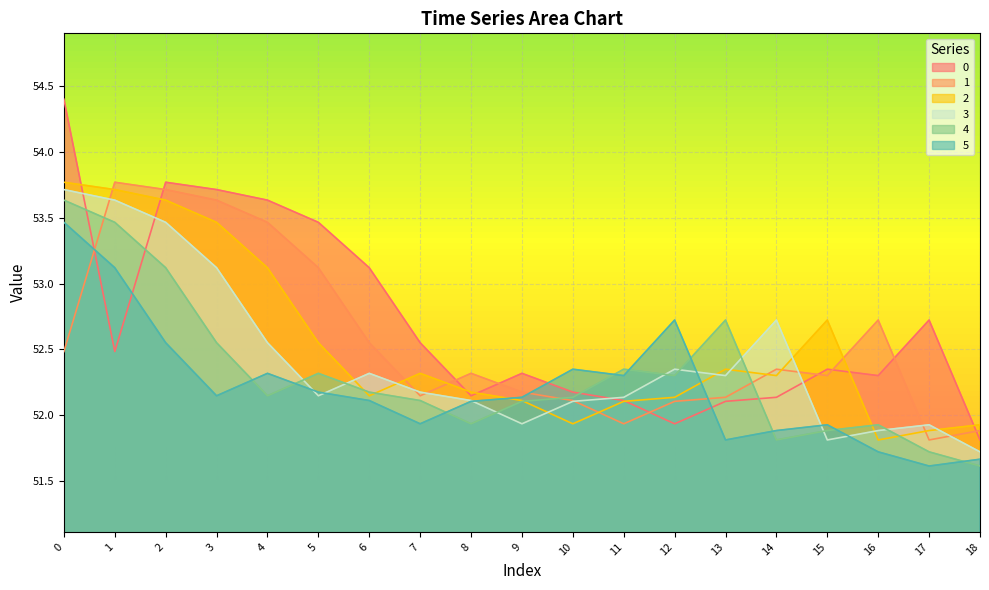

True or false: 0 has a value of 71.0 at 2.

False